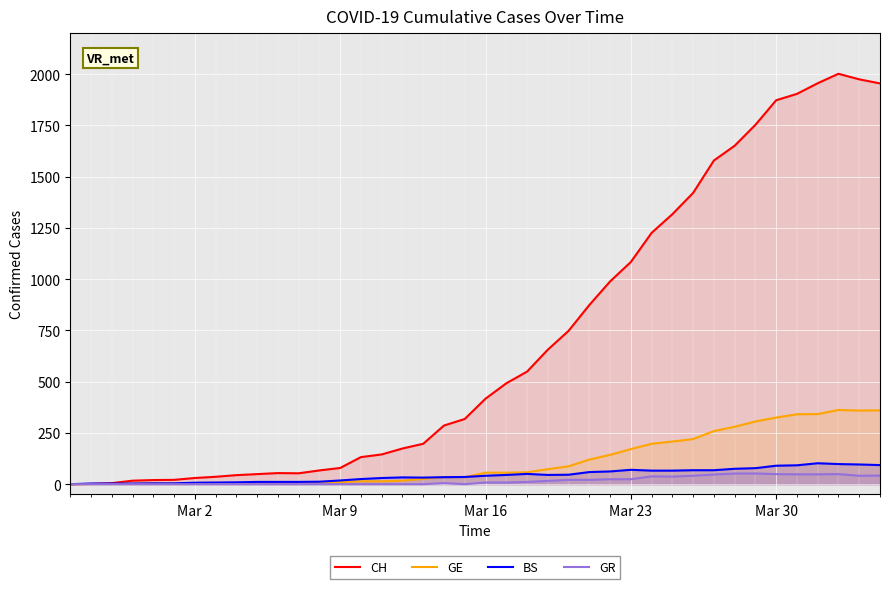

Which series has the largest total across all categories?

CH